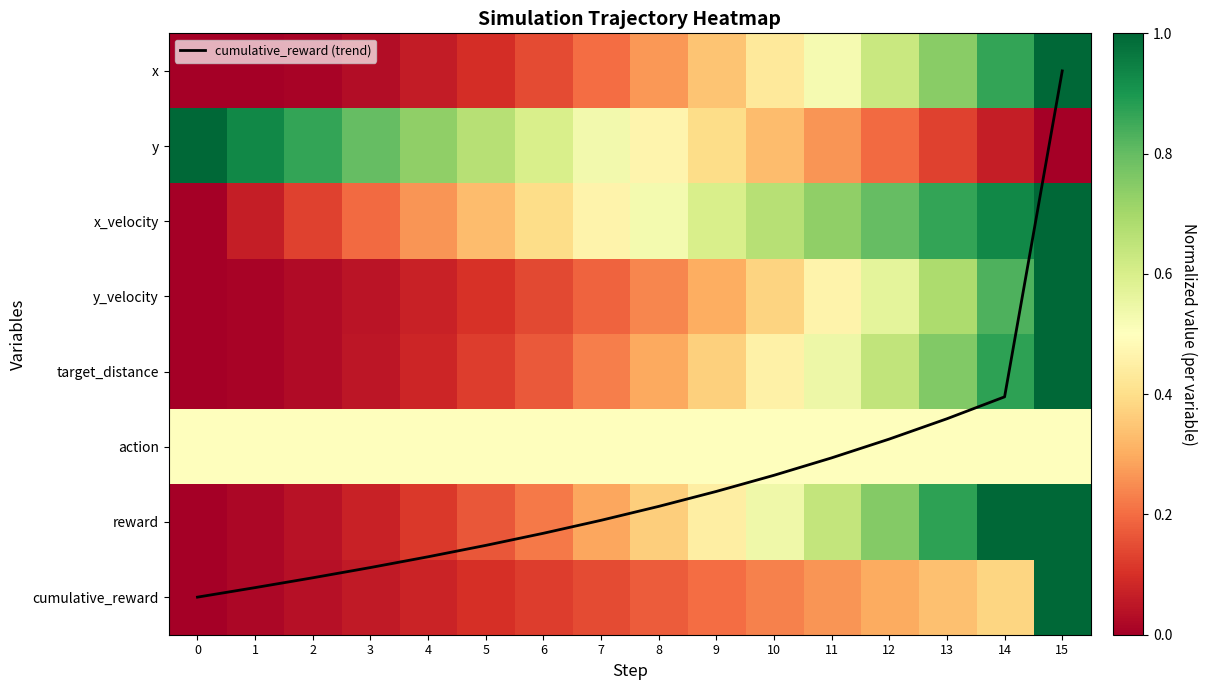

At 6, list the series in order from smallest to largest.

cumulative_reward, y_velocity, x, target_distance, reward, x_velocity, action, y, cumulative_reward (trend)